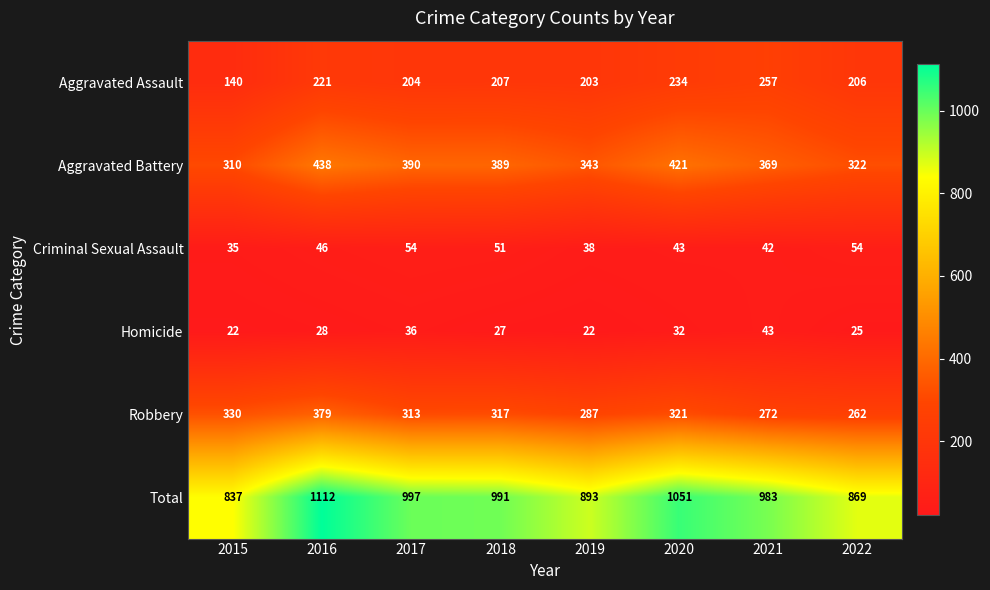

At how many categories does at least one series exceed 1050?

2